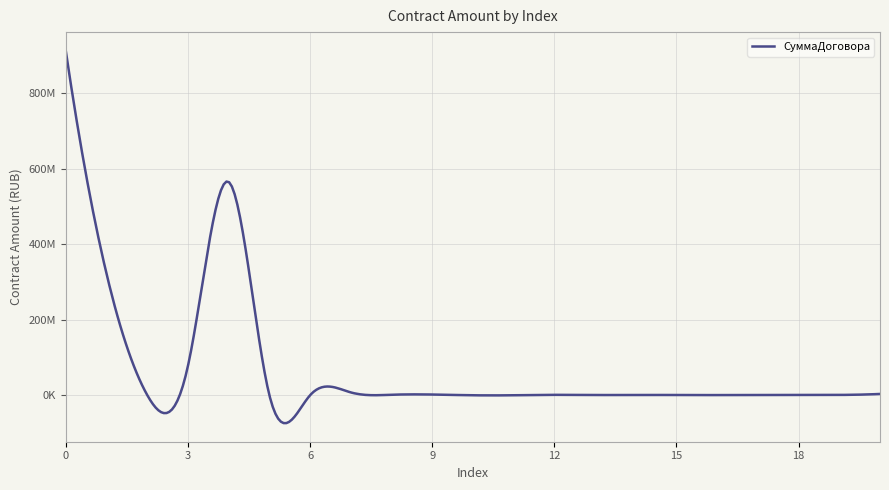

Does the chart have visible grid lines?

Yes